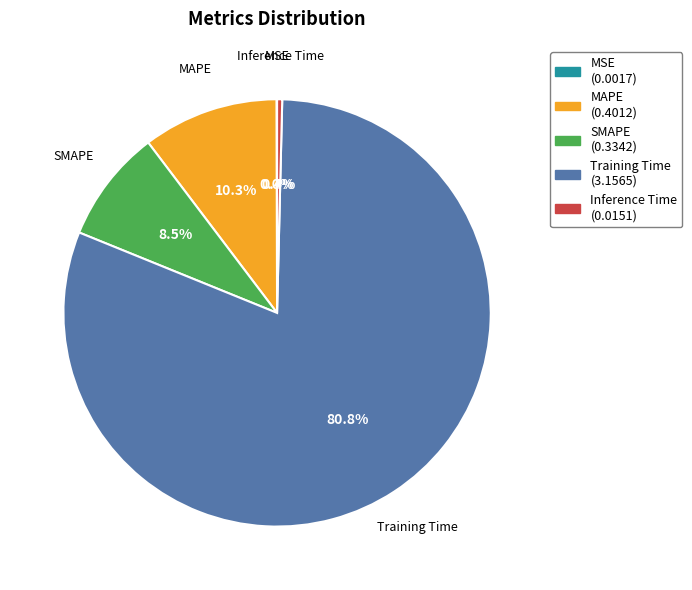

What portion of the pie excludes MAPE?

89.7%